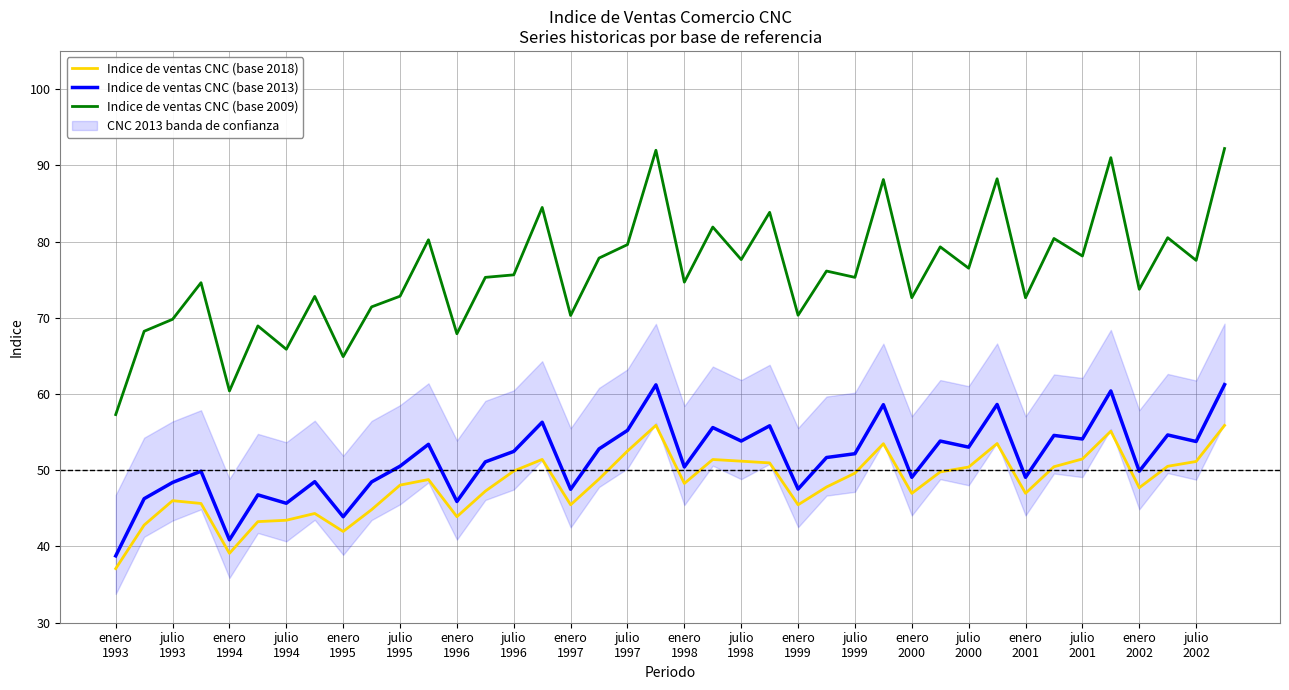

Which category has the lowest value in the Indice de ventas CNC (base 2009) series?

enero
1993